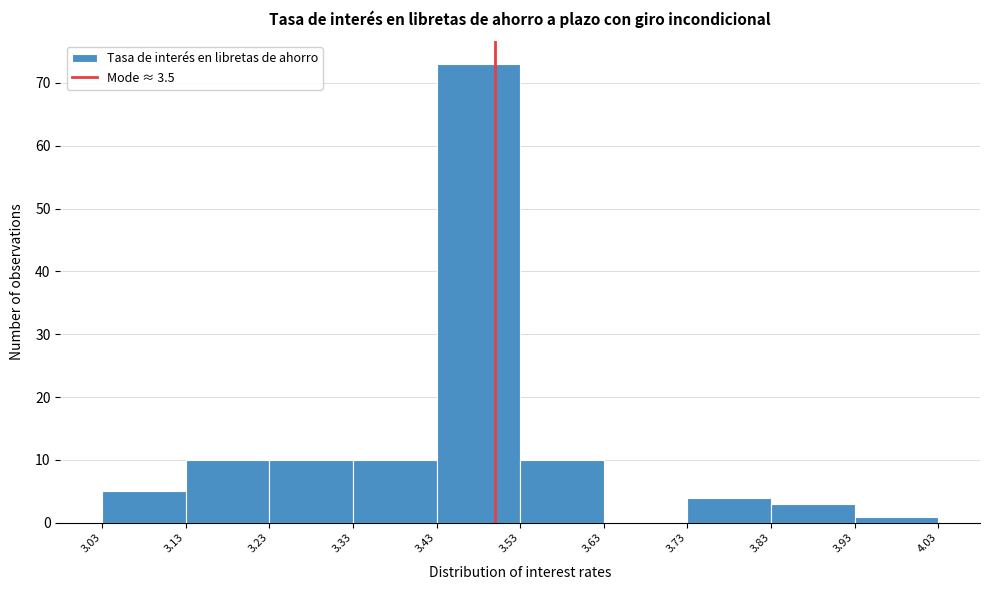

How tall is the bar that spans 3.73 to 3.83 on the x-axis? The values are not printed on the chart, so give them approximately, as read against the axis.

4